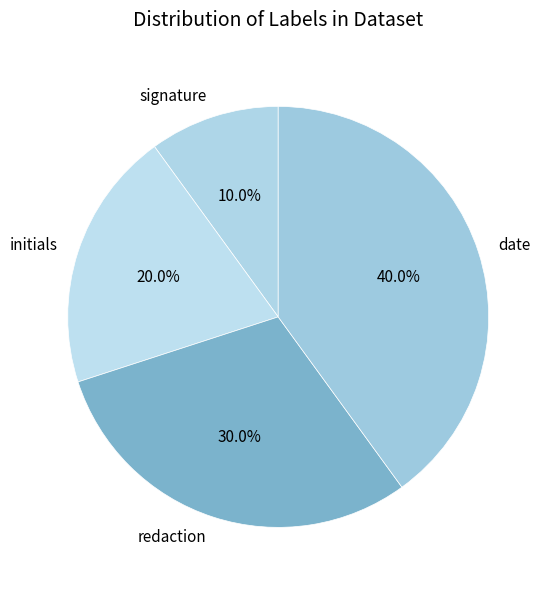

Is there any slice that represents more than half of the pie?

No